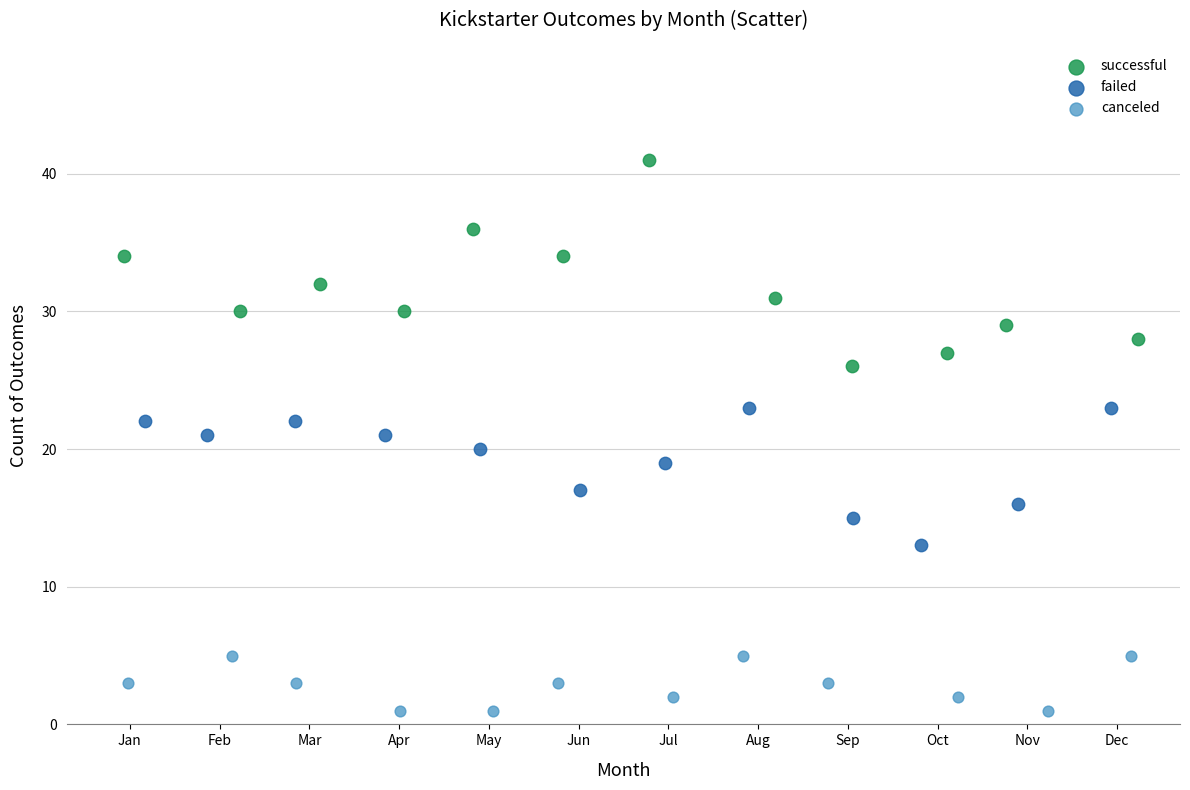

Which series has the largest Y range (max minus min)?

successful